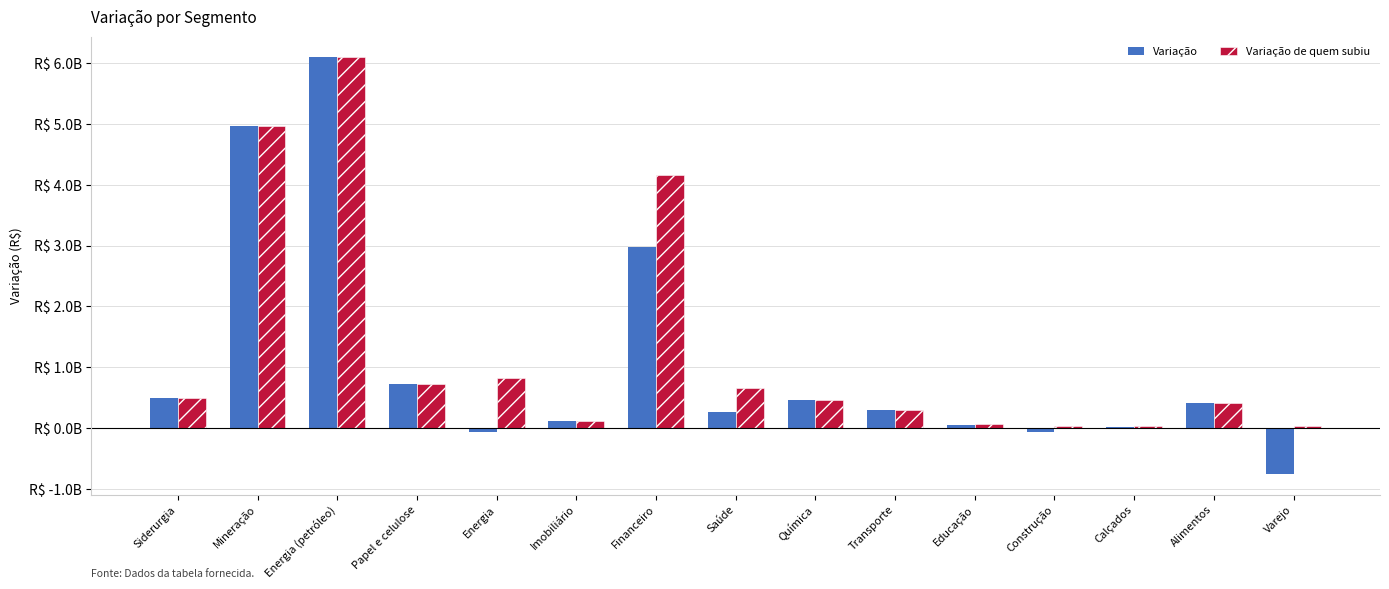

Which category has the highest value across all series?

Energia (petróleo)